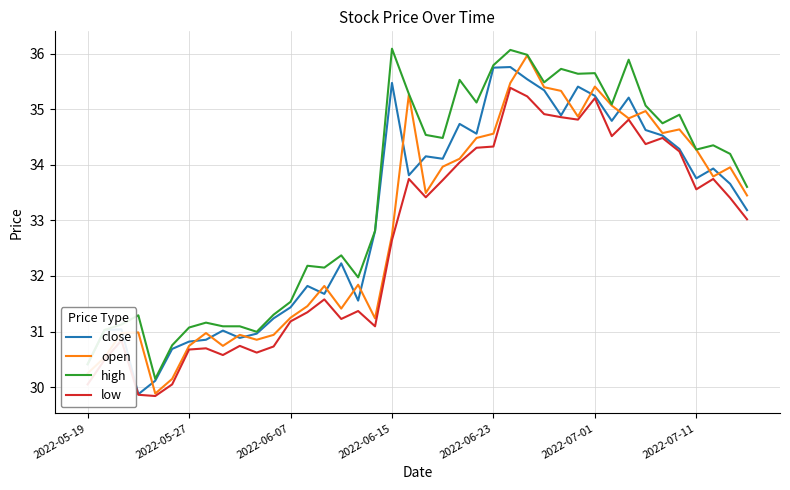

True or false: high and low cross at least once.

False